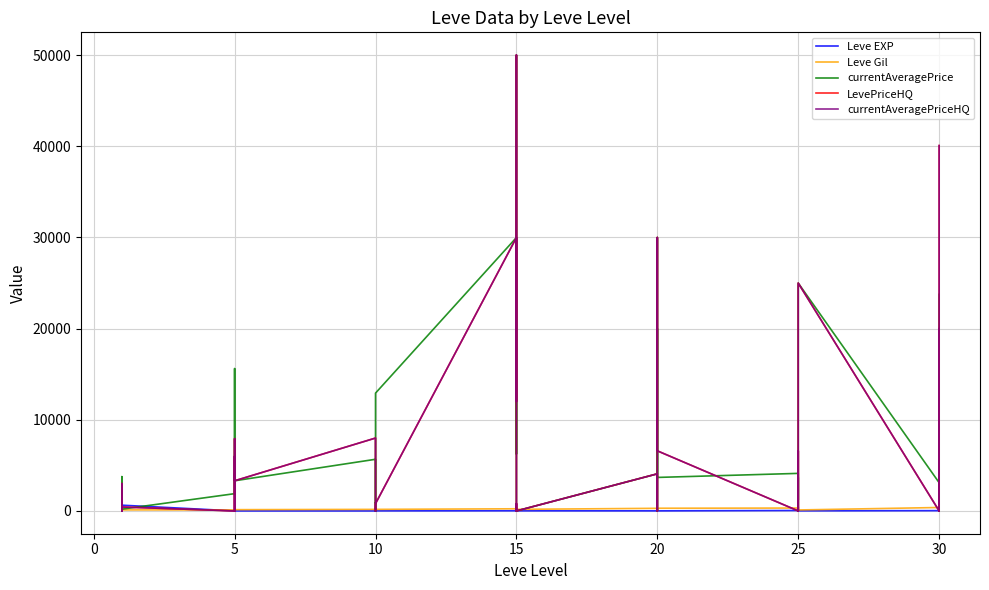

Rank the series by their maximum value, from lowest to highest.

Leve EXP, Leve Gil, currentAveragePrice, LevePriceHQ, currentAveragePriceHQ